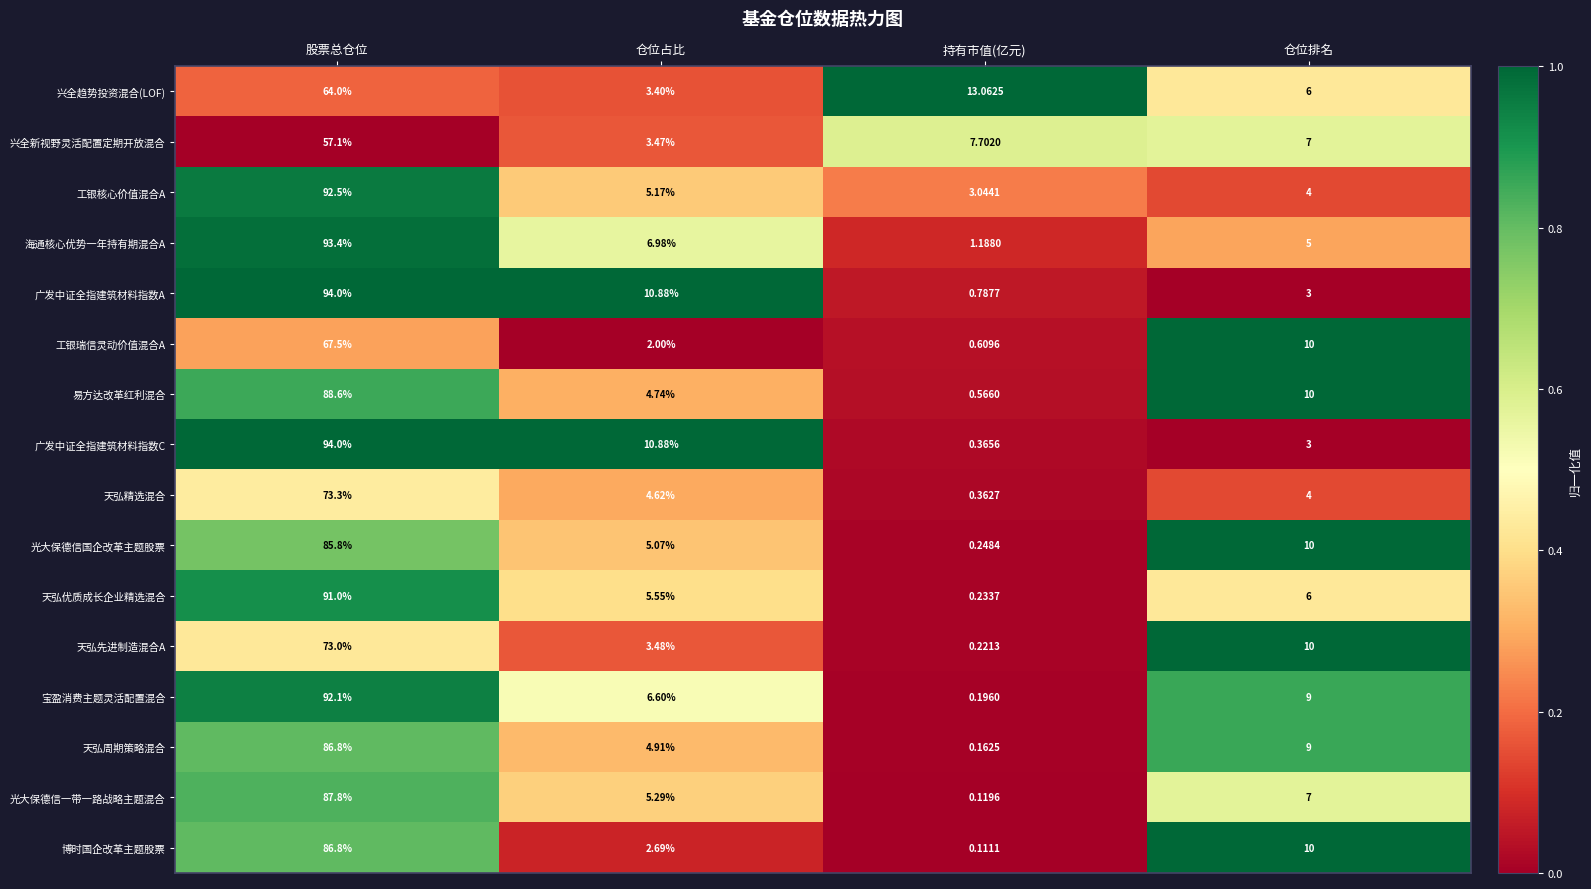

Which label corresponds to the smallest value in the chart?

持有市值(亿元)